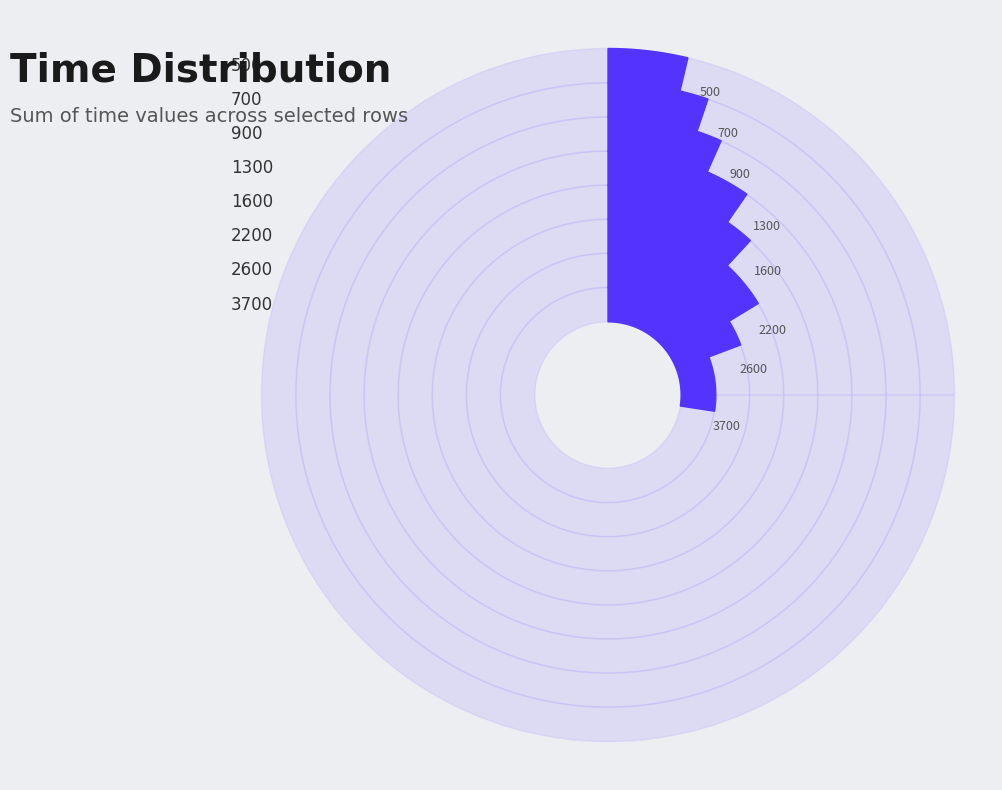

Rank the categories by value from highest to lowest.

3700, 2600, 2200, 1600, 1300, 900, 700, 500